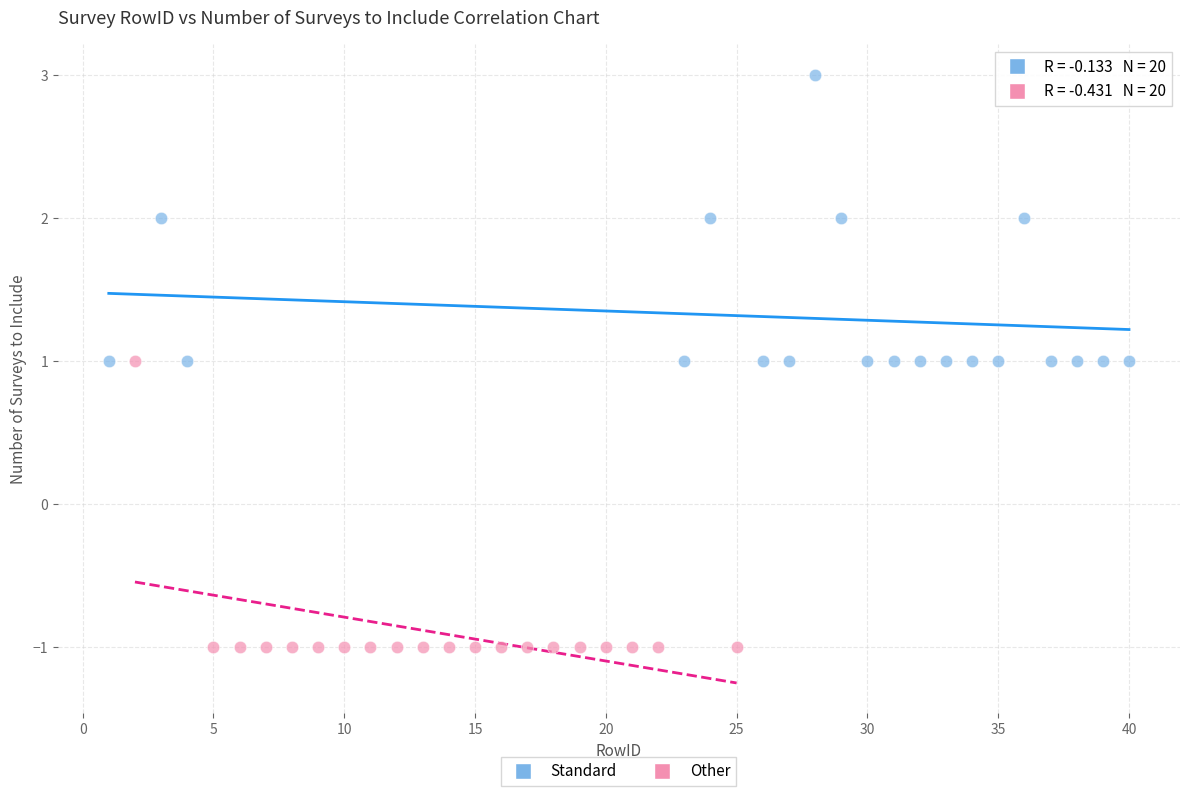

Which series reaches the minimum Y coordinate?

Other